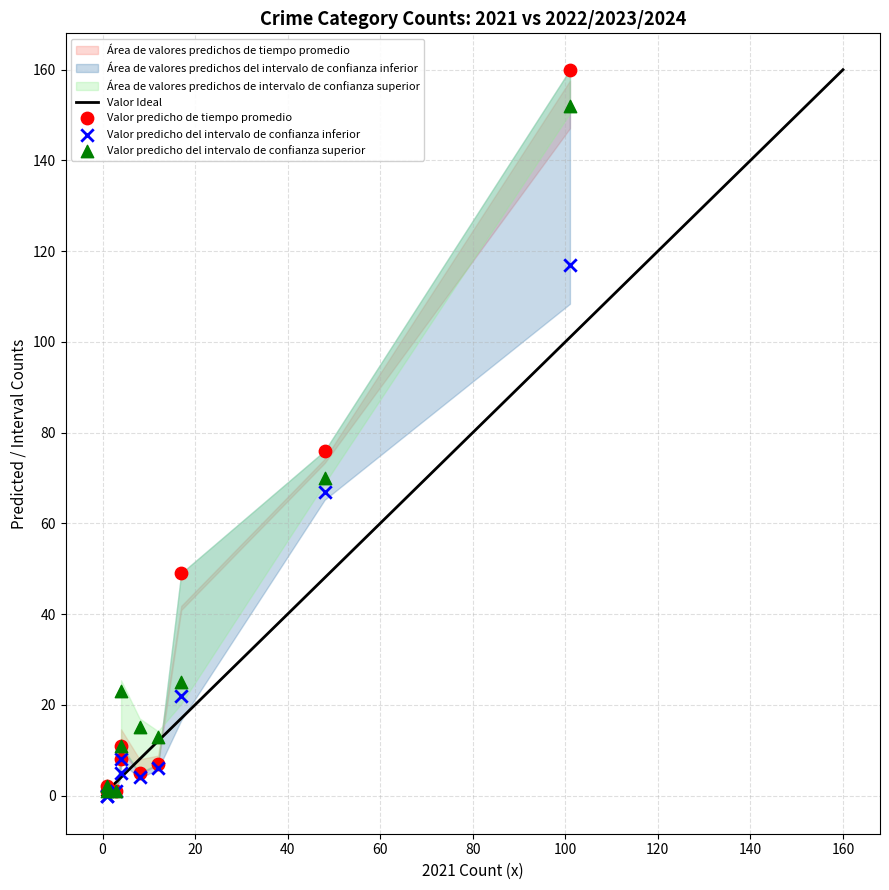

Which series has the largest Y range (max minus min)?

Valor predicho de tiempo promedio